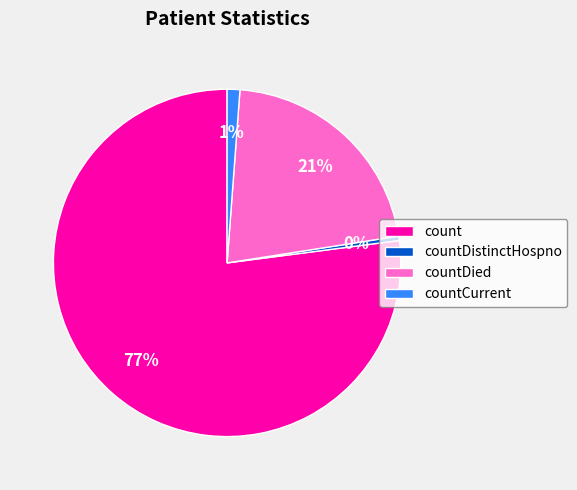

Which has a higher value, countDistinctHospno or countCurrent?

countCurrent